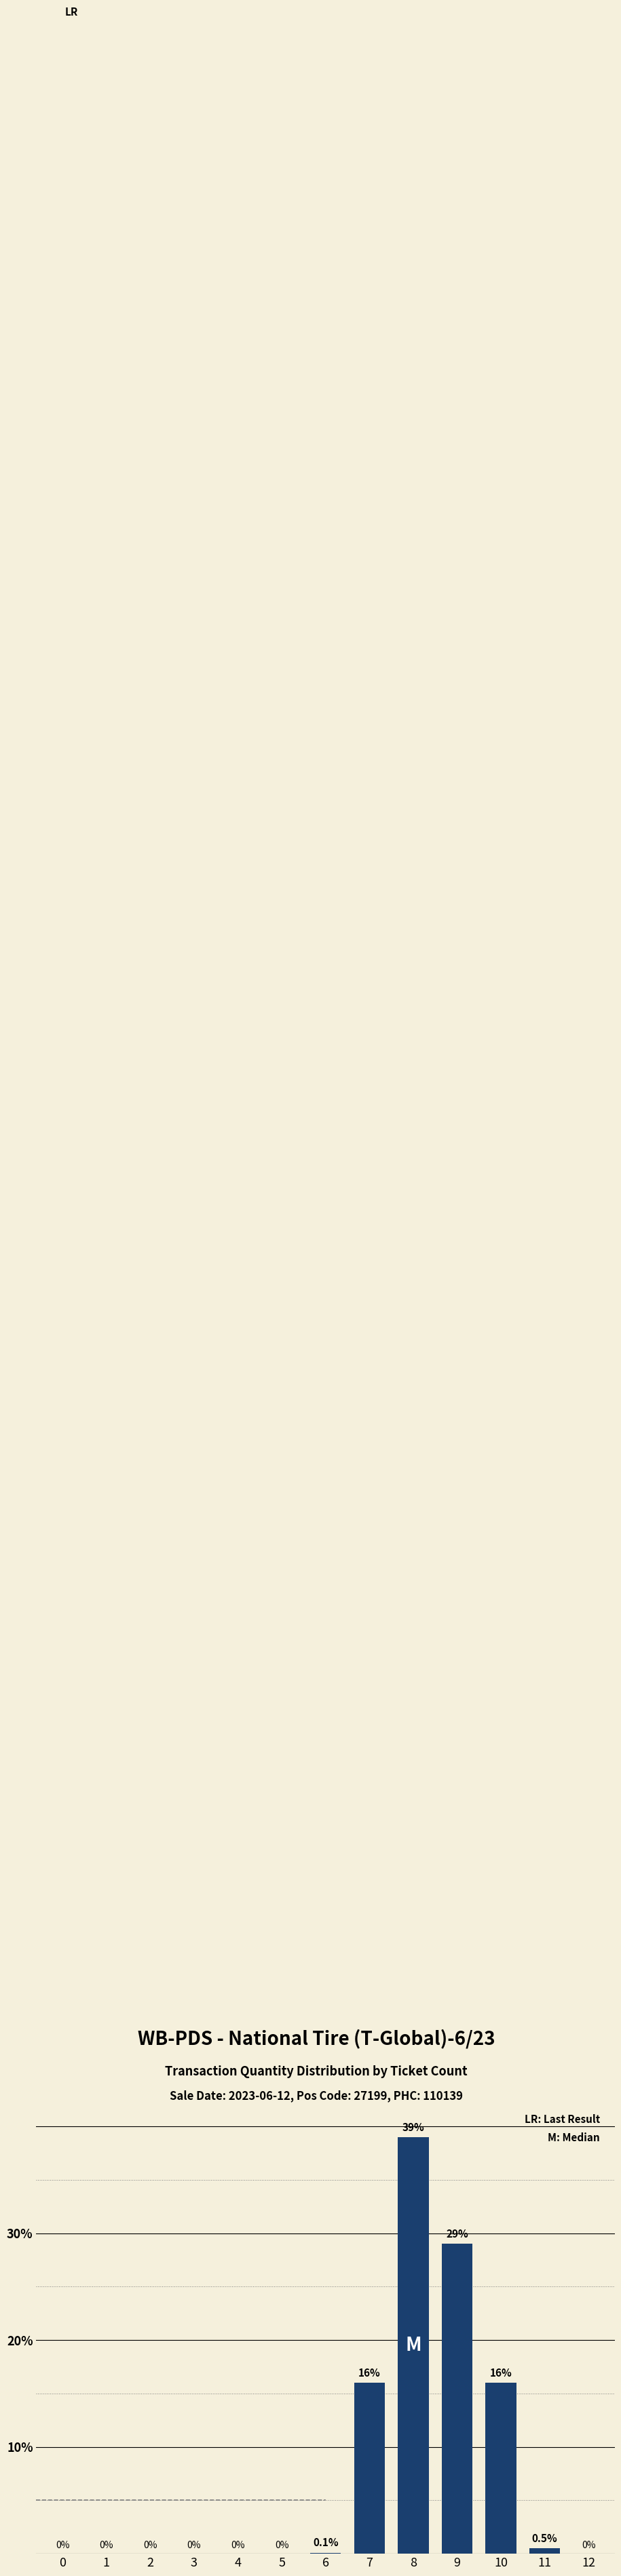

Which label corresponds to the largest value in the chart?

8